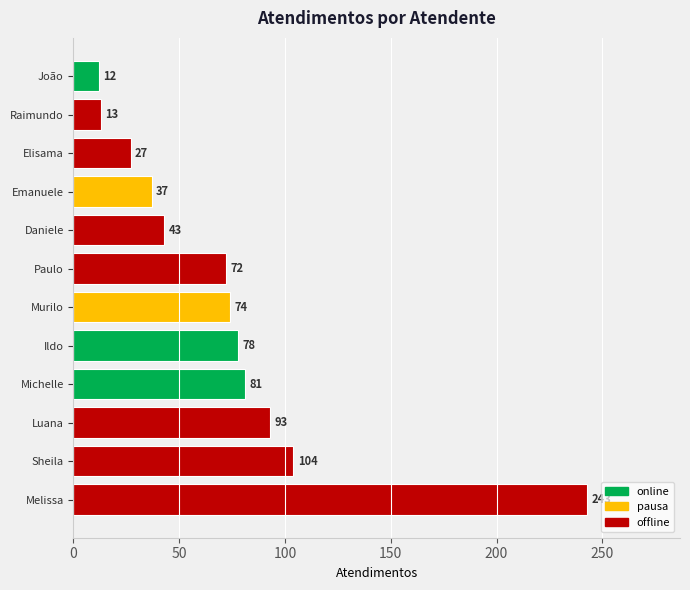

How many values are below 74?

6